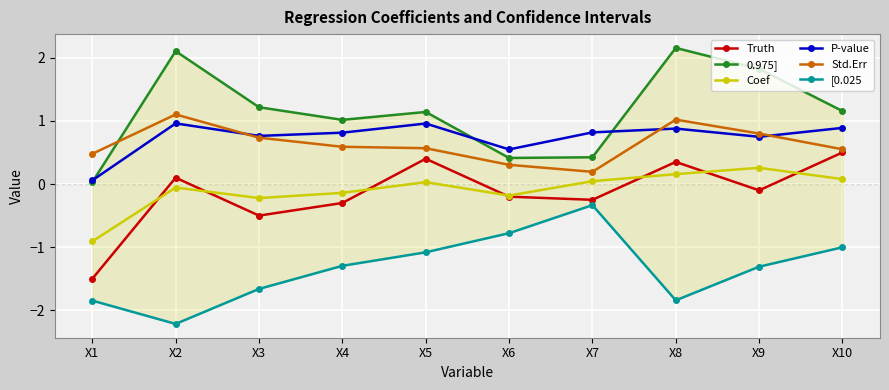

Reading left to right, list all the values displayed in this chart.

Truth: -1.5	0.1	-0.5	-0.3	0.4	-0.2	-0.2	0.3	-0.1	0.5
0.975]: 0.0	2.1	1.2	1.0	1.1	0.4	0.4	2.2	1.8	1.2
Coef: -0.9	-0.1	-0.2	-0.1	0.0	-0.2	0.0	0.2	0.3	0.1
P-value: 0.1	1.0	0.8	0.8	1.0	0.5	0.8	0.9	0.7	0.9
Std.Err: 0.5	1.1	0.7	0.6	0.6	0.3	0.2	1.0	0.8	0.6
[0.025: -1.8	-2.2	-1.7	-1.3	-1.1	-0.8	-0.3	-1.8	-1.3	-1.0